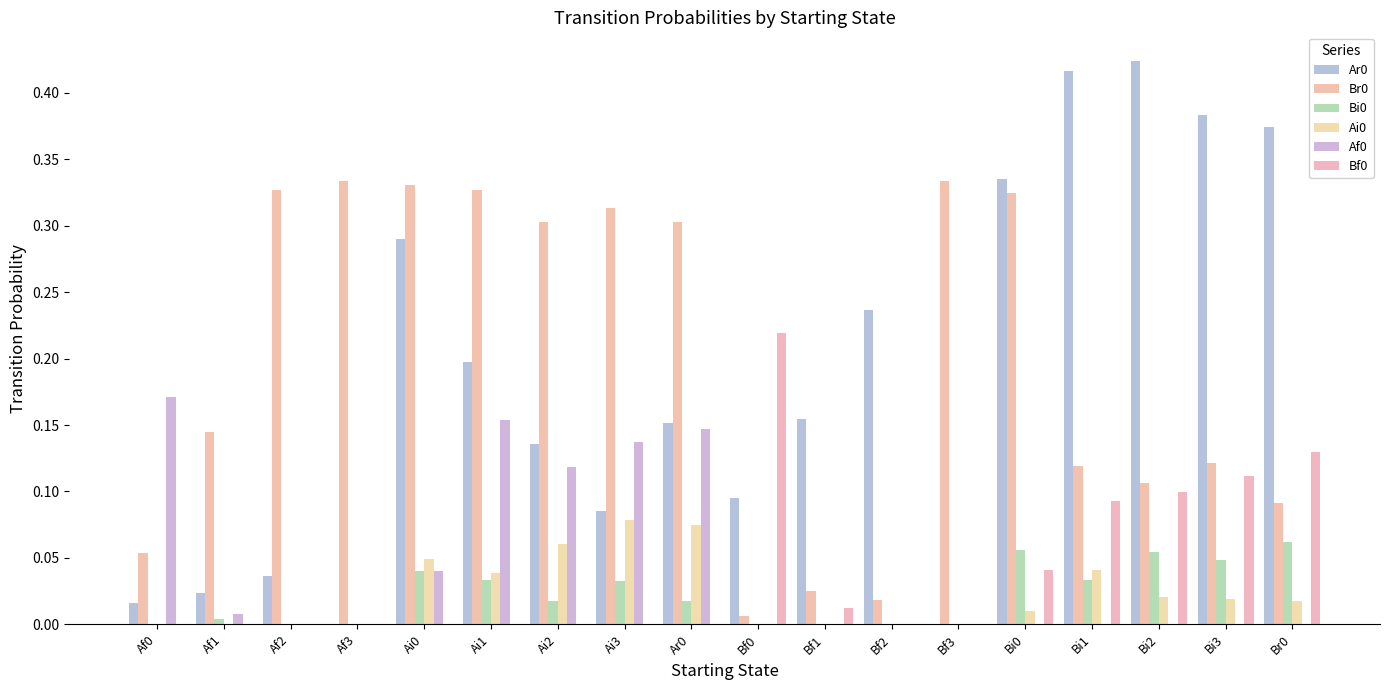

What is the highest value of the Ai0 series?

0.1